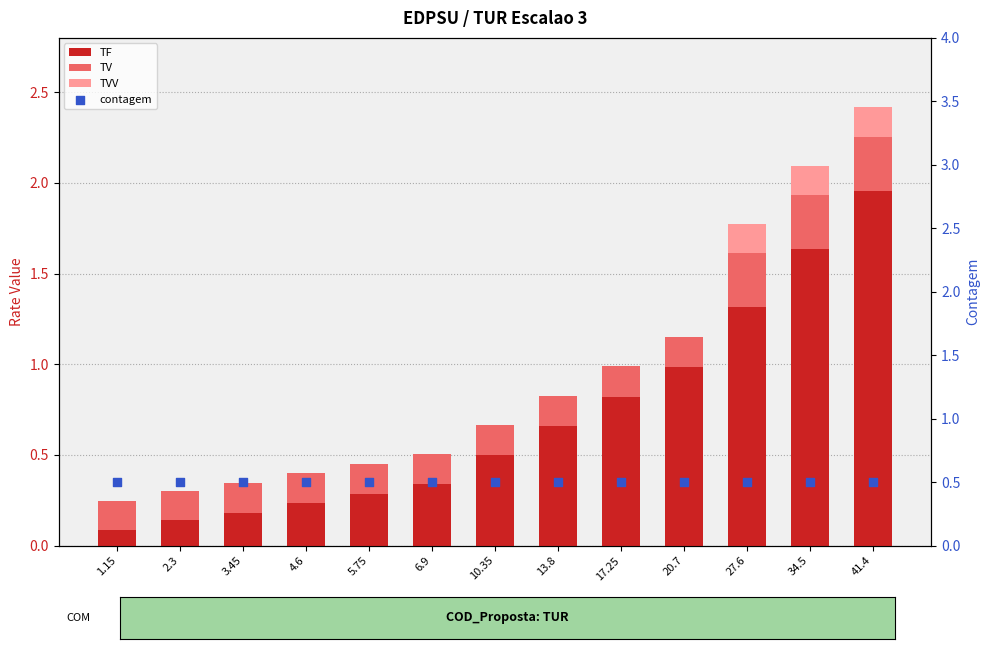

What is the total value across all series at 3.45?

0.8